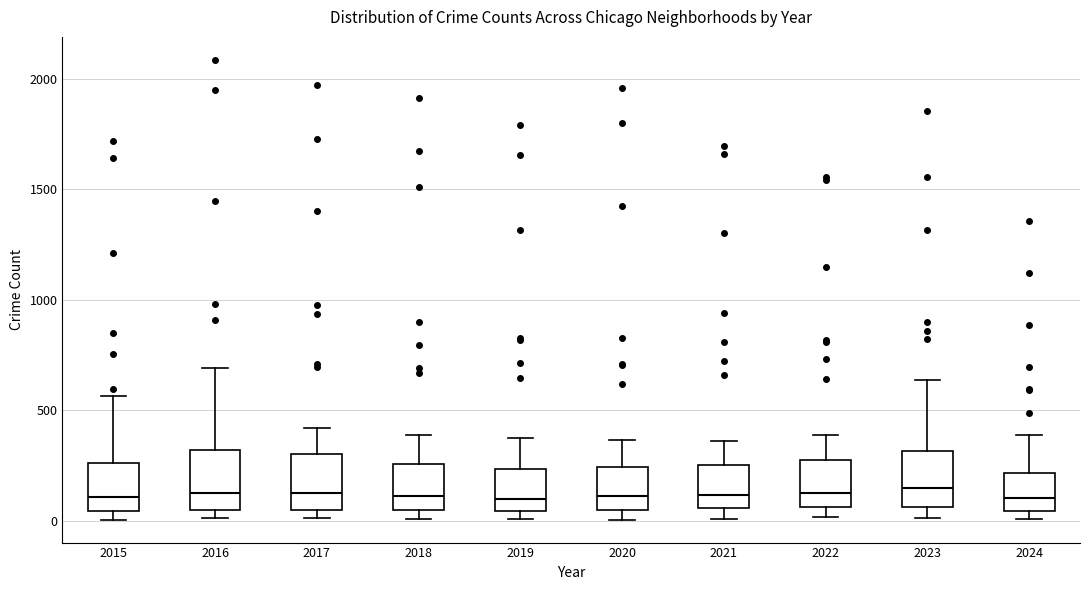

Where is the lower edge of the box at x = 2017 on the y-axis? The values are not printed on the chart, so give them approximately, as read against the axis.

50